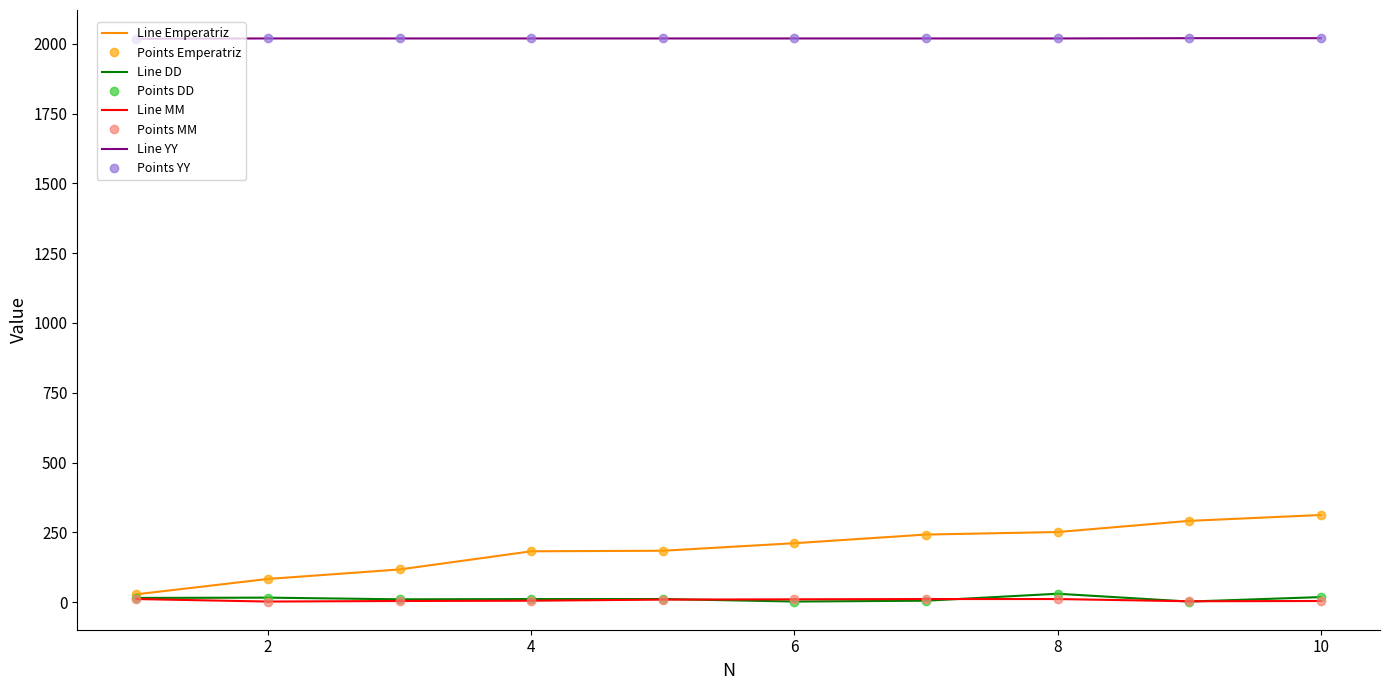

Reading right to left, list all the values displayed in this chart.

Emperatriz: 312	291	251	242	211	184	182	117	83	28
DD: 18	2	30	5	2	11	11	10	16	15
MM: 4	3	11	11	10	9	5	4	2	11
YY: 2020	2020	2019	2019	2019	2019	2019	2019	2019	2018